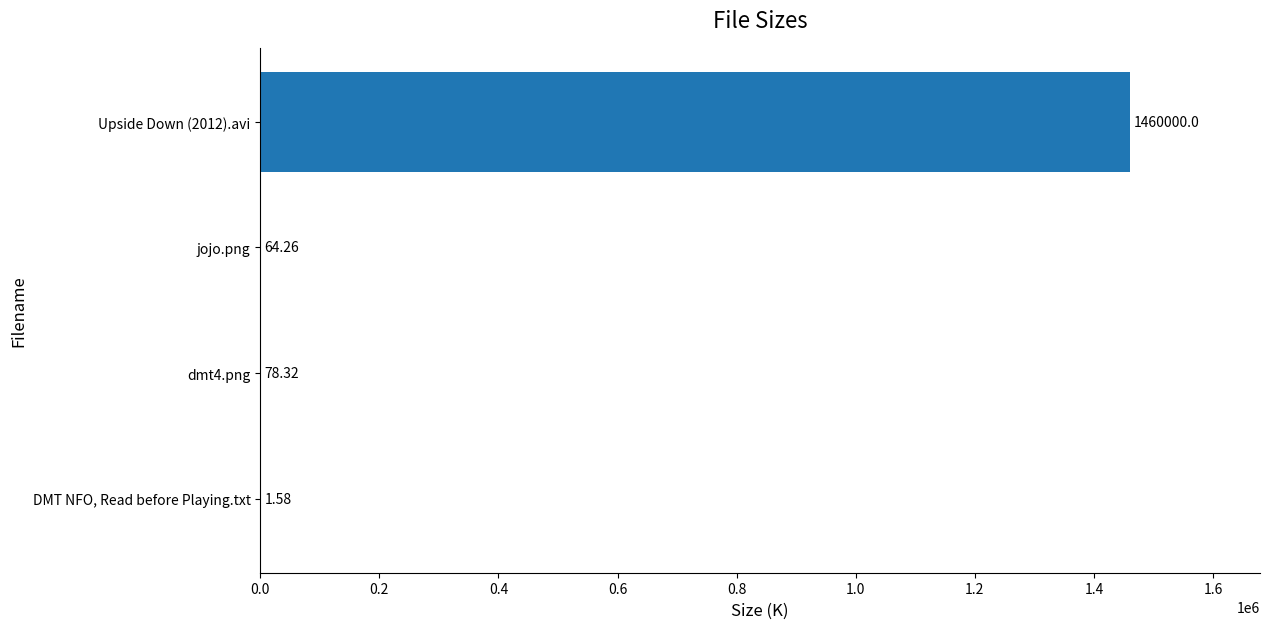

Which category has the highest value across all series?

Upside Down (2012).avi